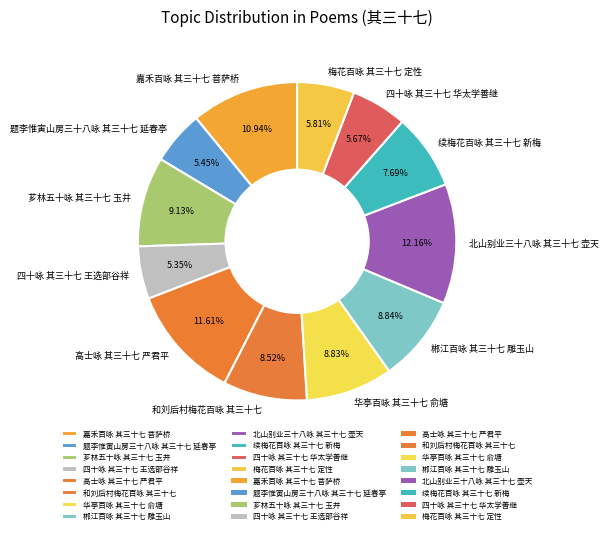

Does 北山别业三十八咏 其三十七 壶天 represent more than half of the total?

No